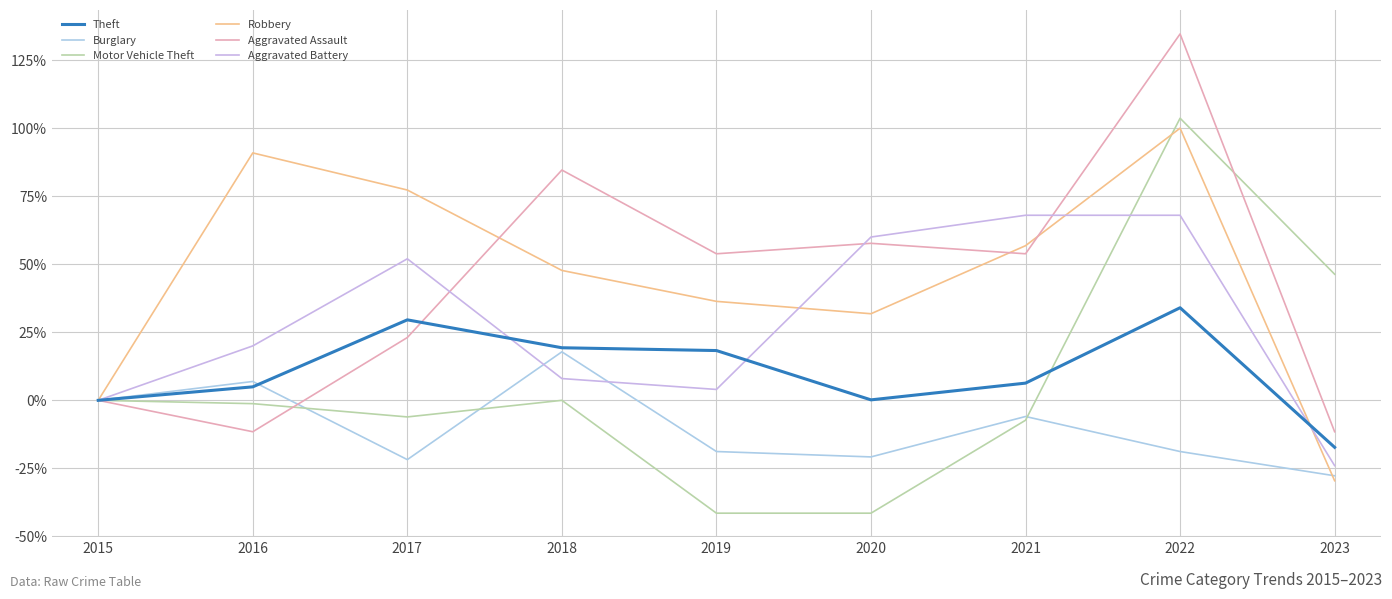

Does the chart have visible grid lines?

Yes